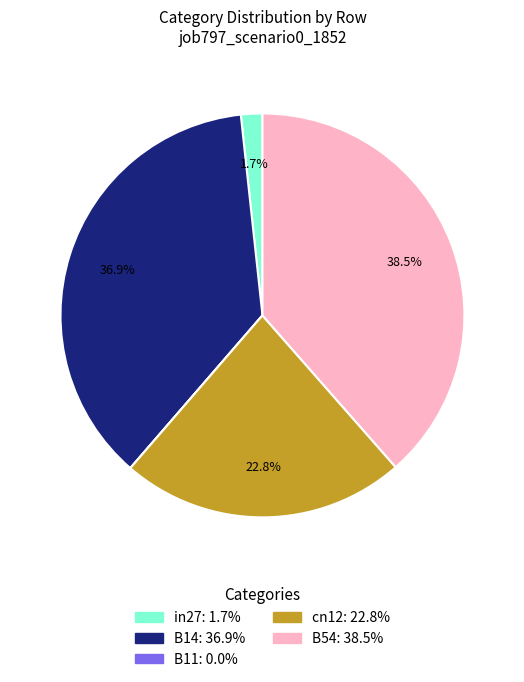

Is there any slice that represents more than half of the pie?

No